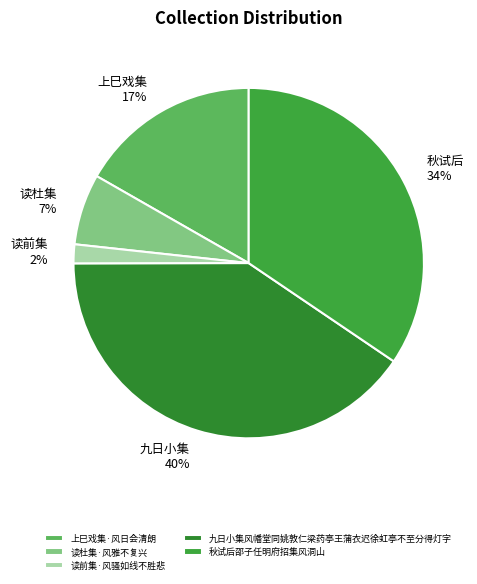

True or false: 上巳戏集·风日会清朗 accounts for 17% of the total.

True